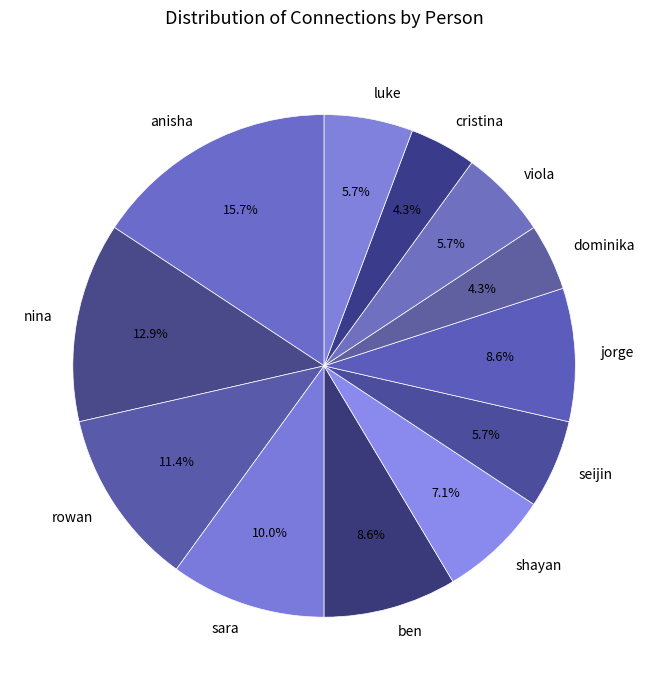

To the nearest percent, what is the combined percentage of viola and rowan?

17%